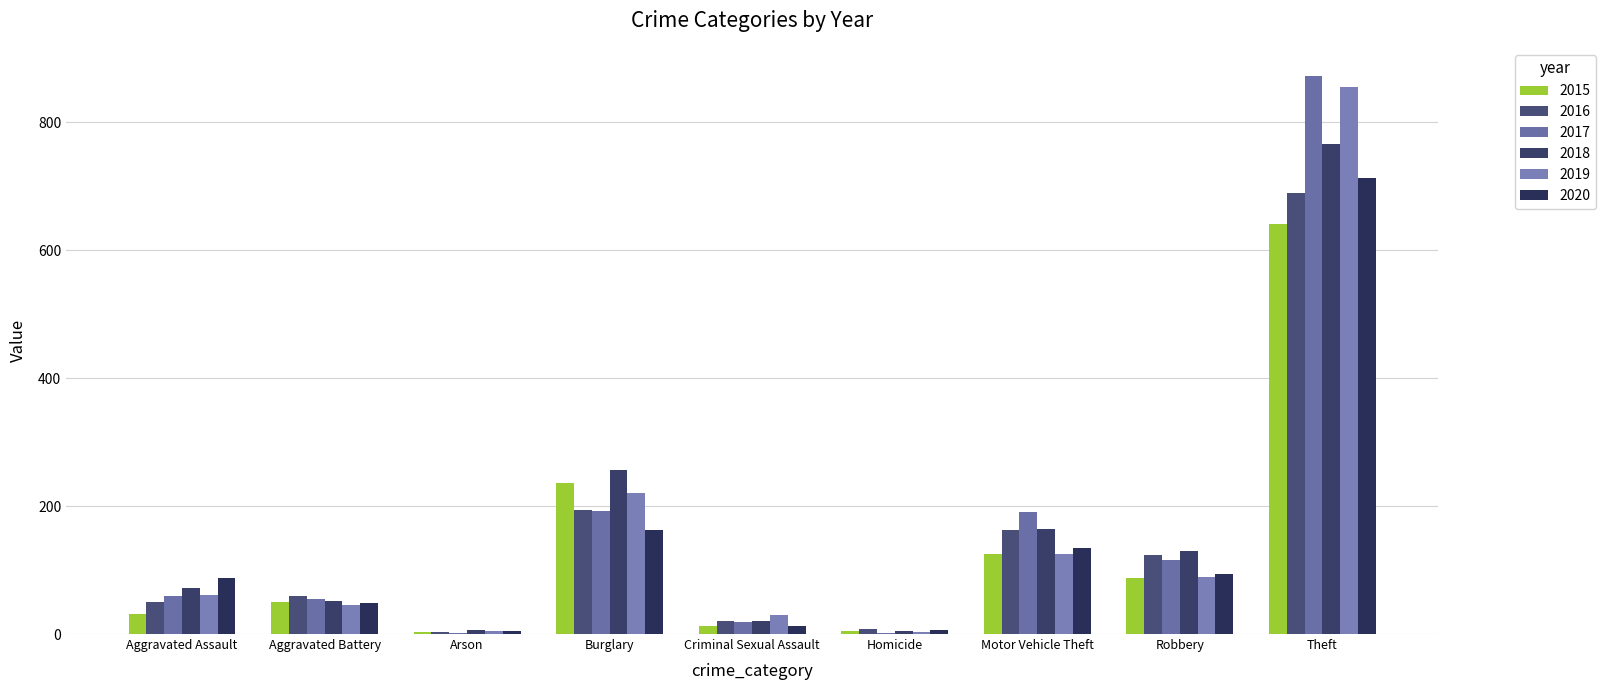

Between Burglary and Aggravated Assault, which is larger?

Burglary